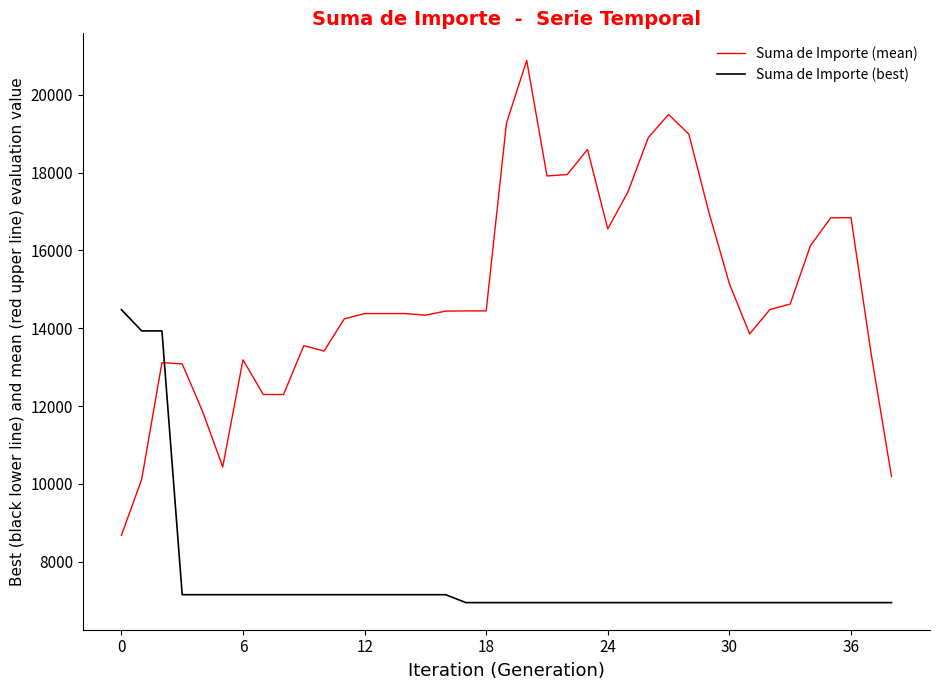

Which series has the largest range (max minus min)?

Suma de Importe (mean)